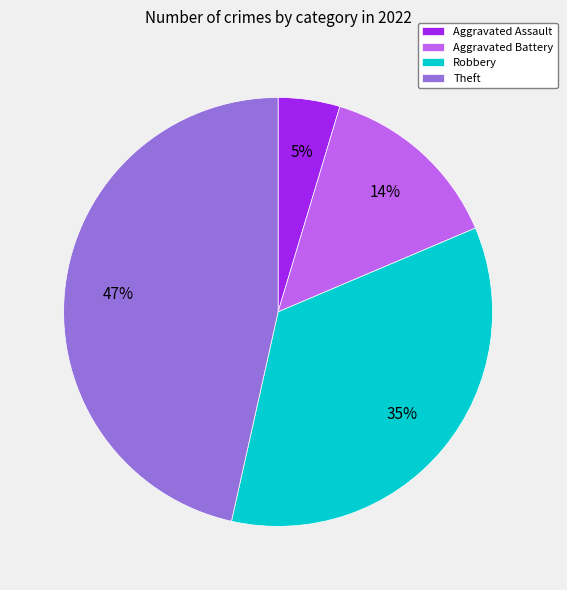

How many segments does this pie chart have?

4